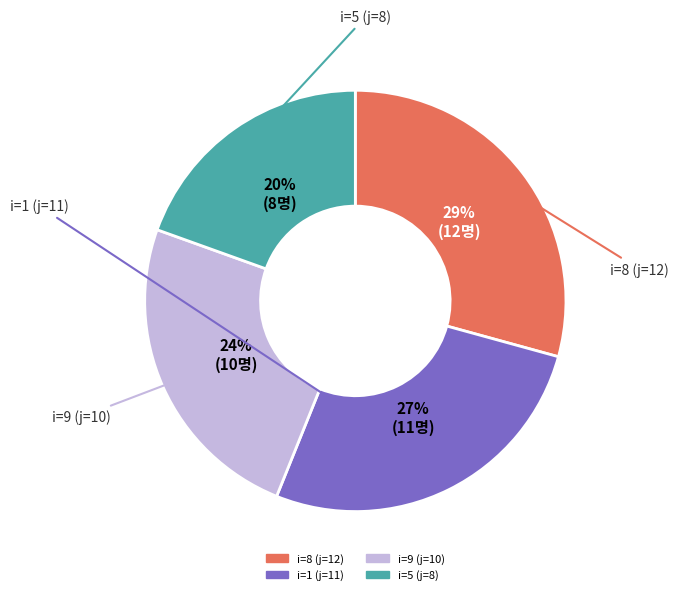

Does any single category account for the majority?

No